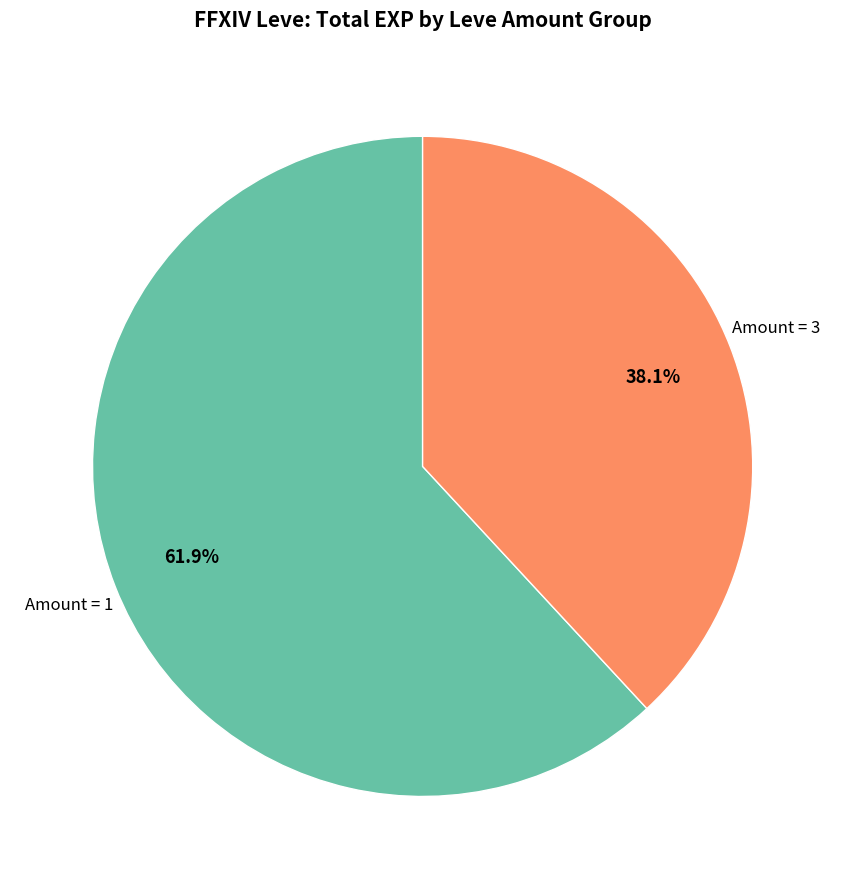

Does any single category account for the majority?

Yes